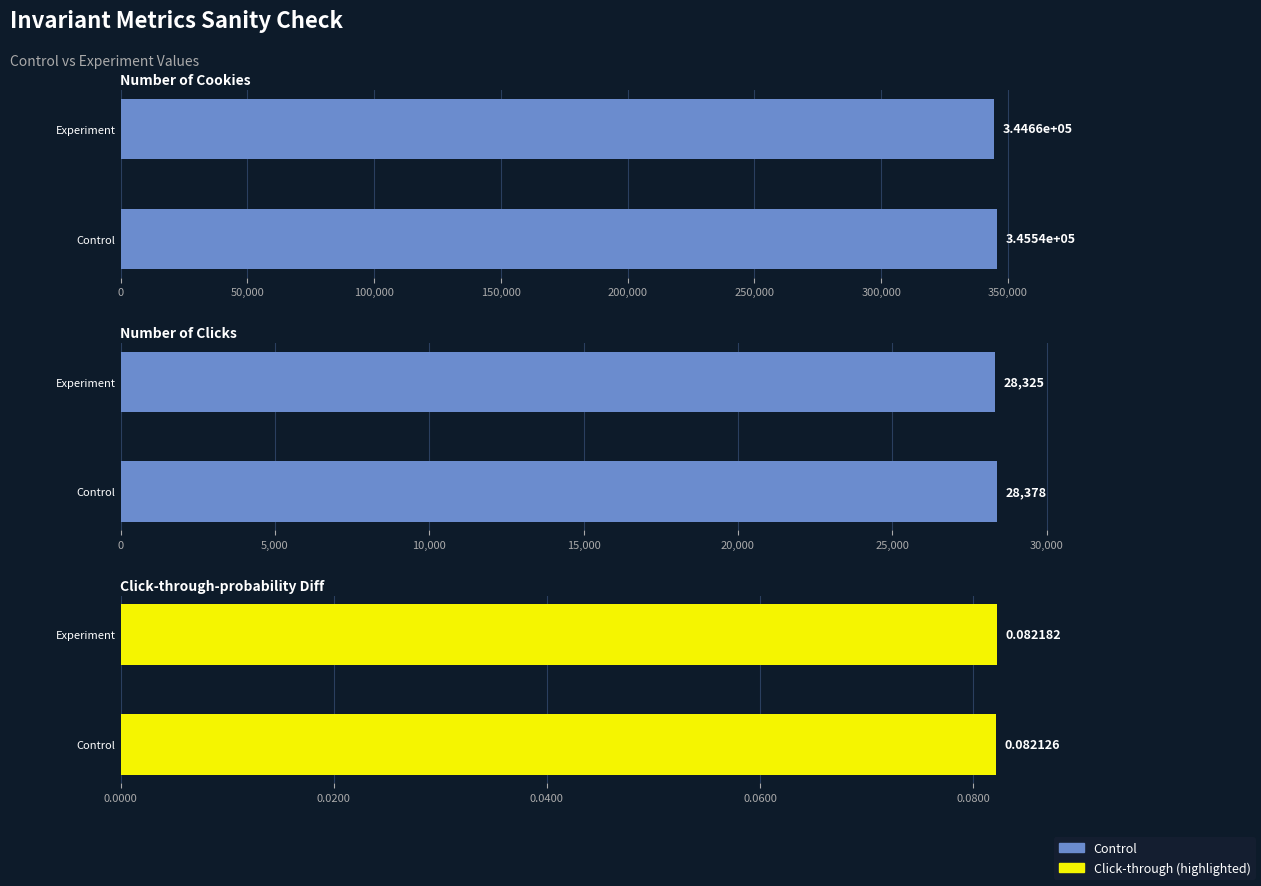

Which series has the widest spread of values?

Control